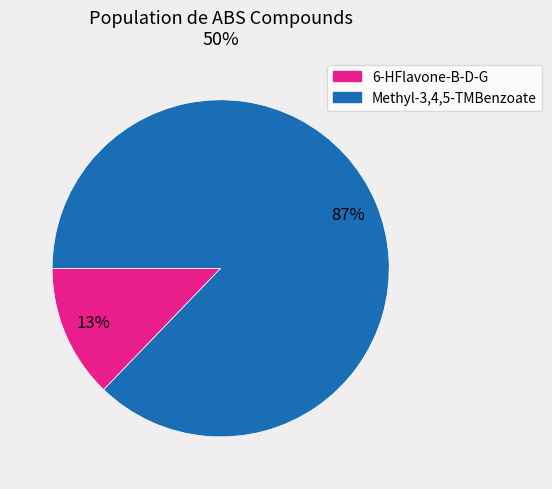

Combined, do 6-HFlavone-B-D-G and Methyl-3,4,5-TMBenzoate account for over 50%?

Yes